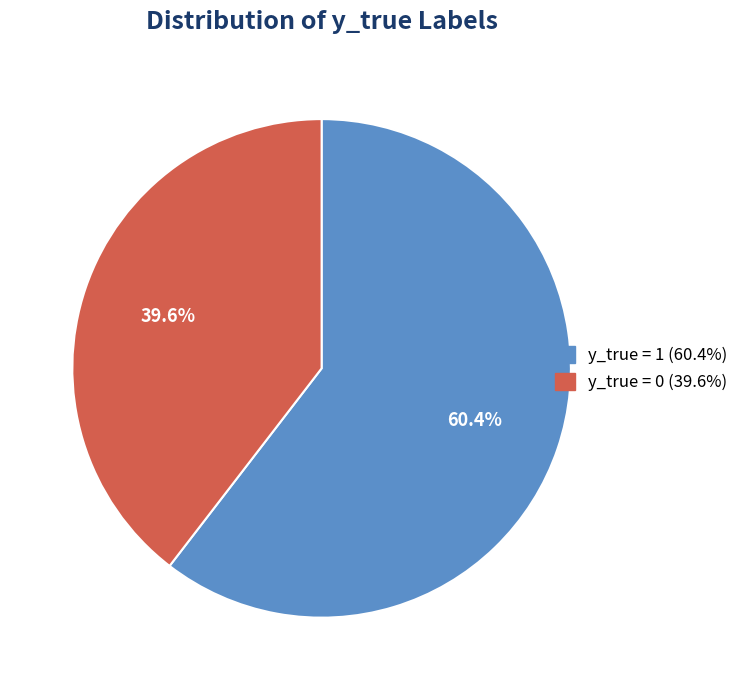

To the nearest percent, what is the combined percentage of y_true = 1 and y_true = 0?

100%